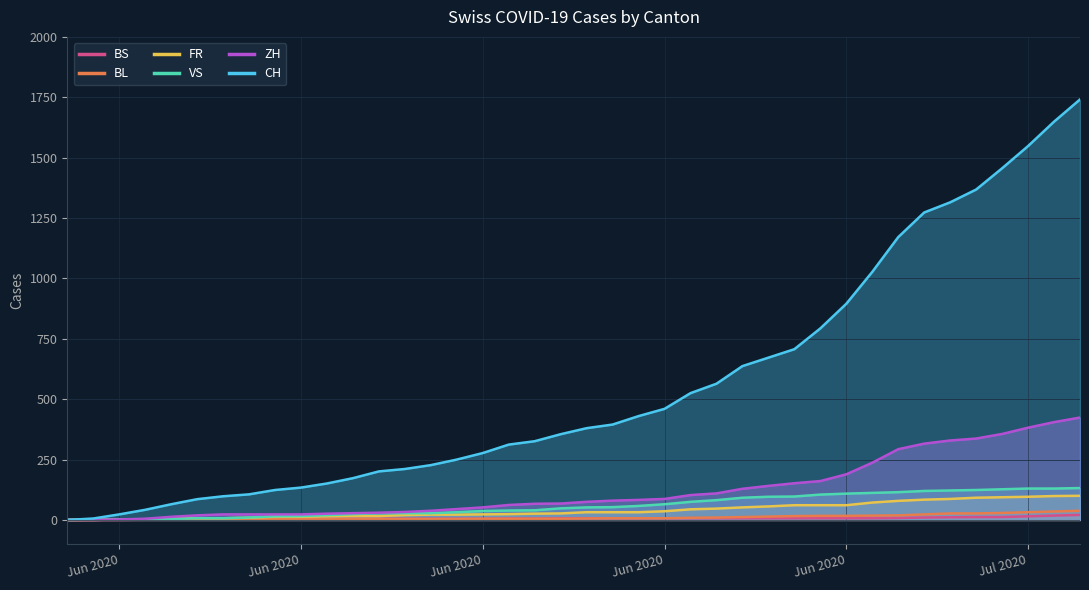

What is the label of the 26th point from the right?

2020-06-14